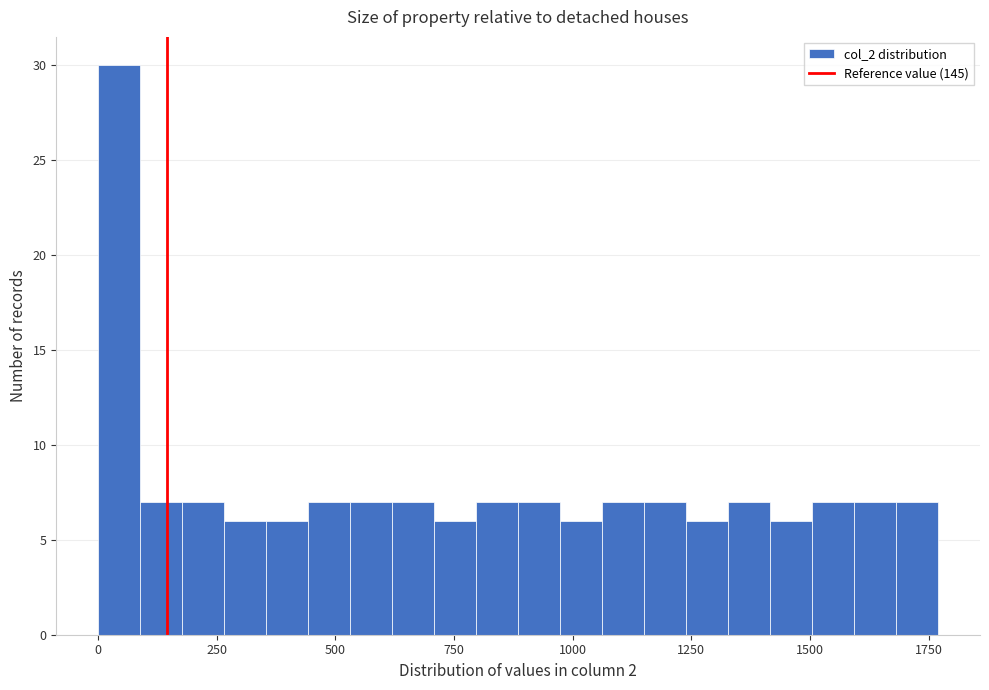

Around what value on the x-axis is the tallest bar? Give the approximate position of its centre, as read against the axis.

50